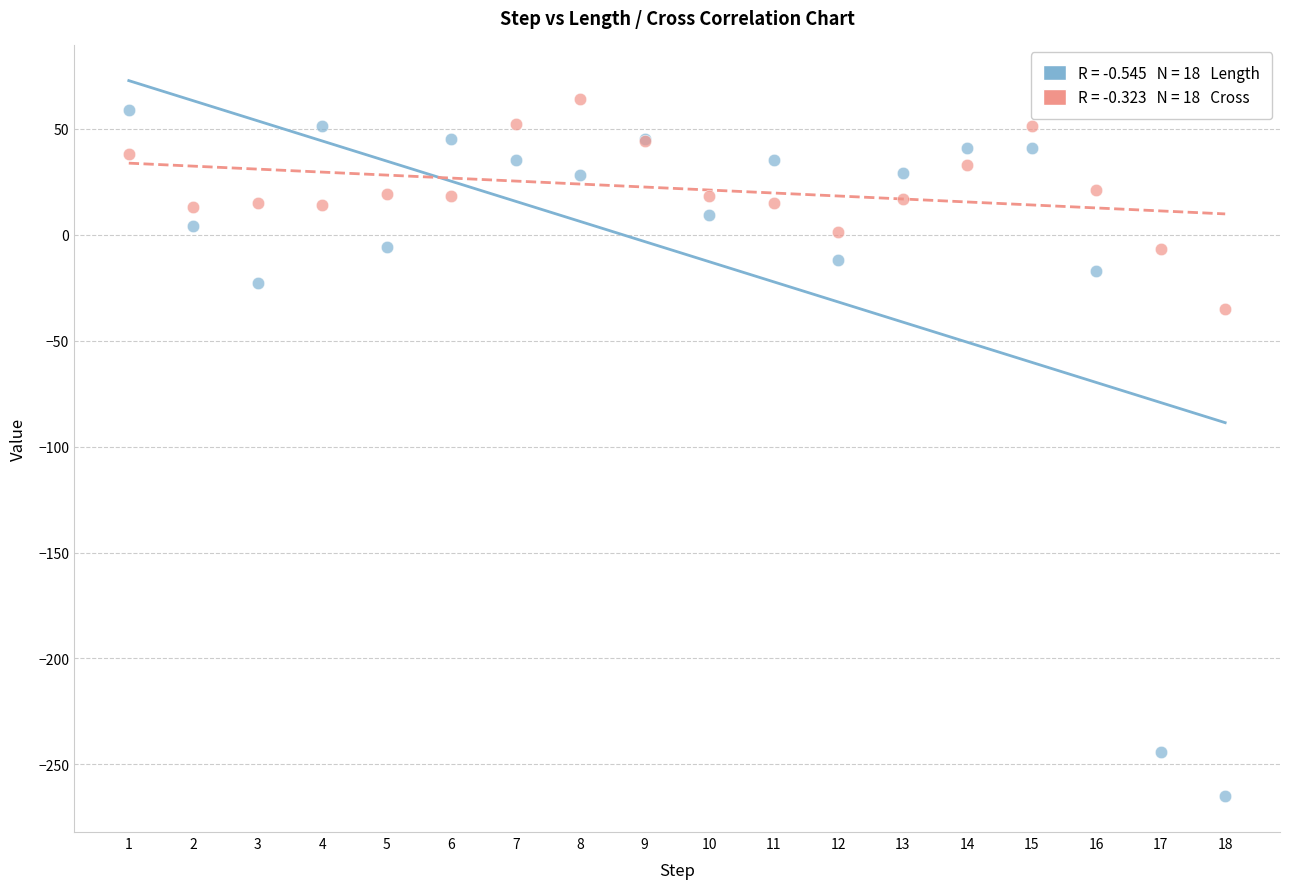

Across all series, what Y value is closest to -100?

-35